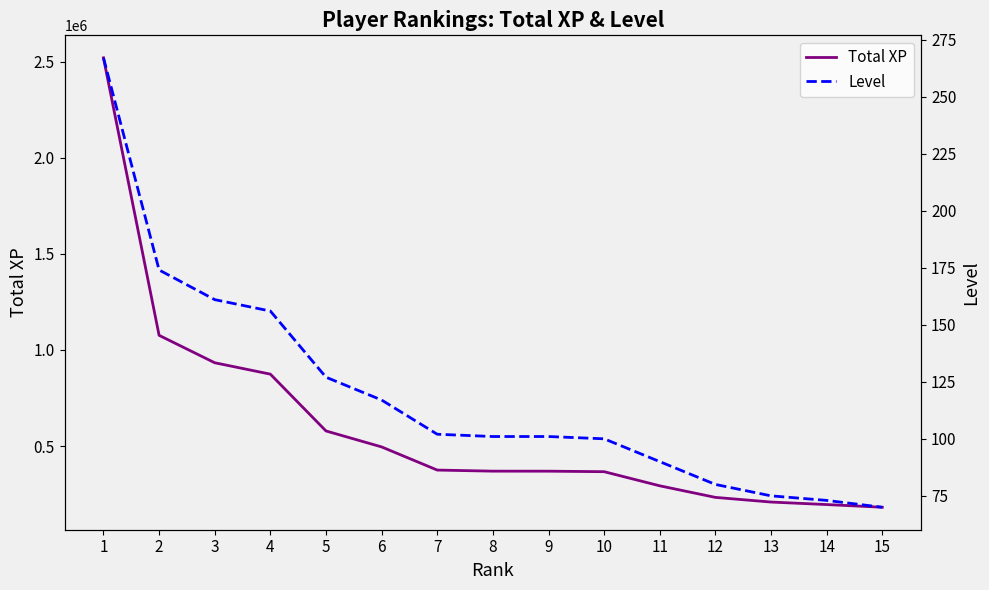

At which label does Level first exceed 101?

1